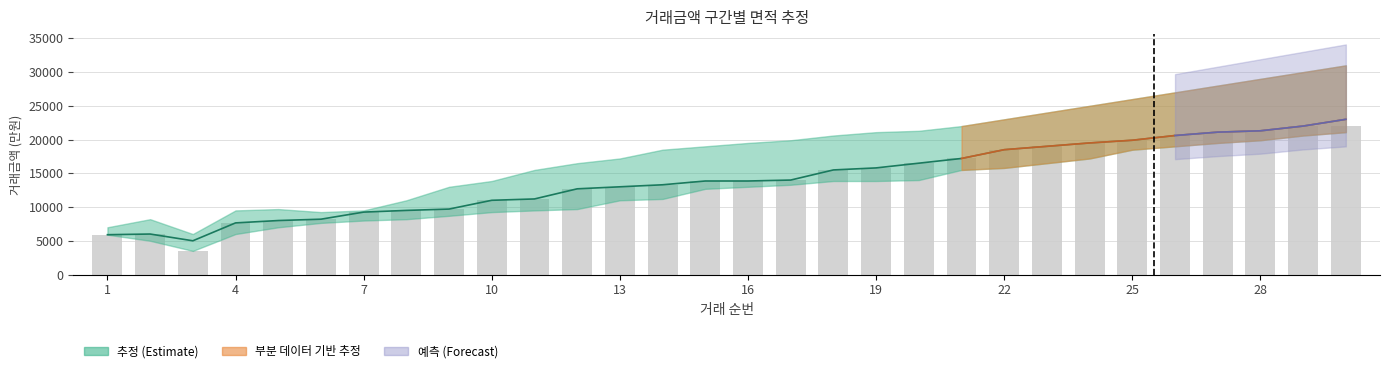

Between 13 and 28, which is larger?

28